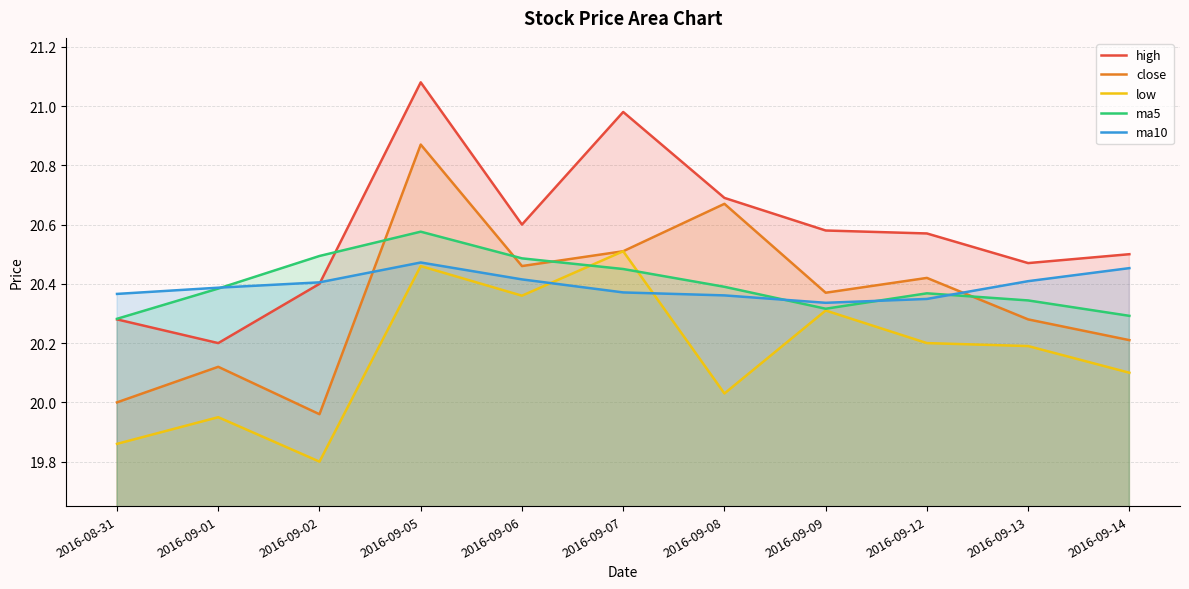

What is the sum of all low values?

221.8